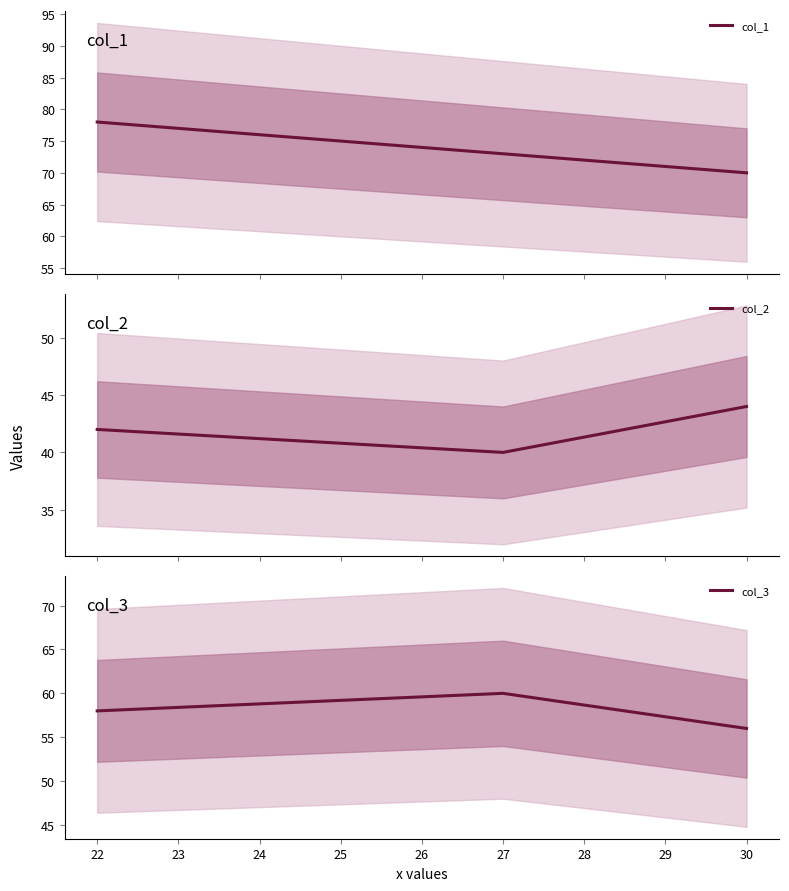

What are all the series names shown in the legend?

col_1, col_2, col_3